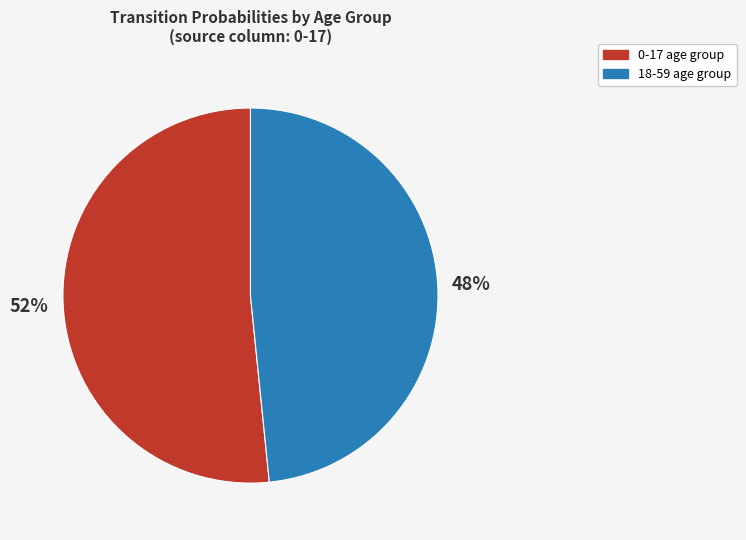

What is the smallest slice in the pie chart?

18-59